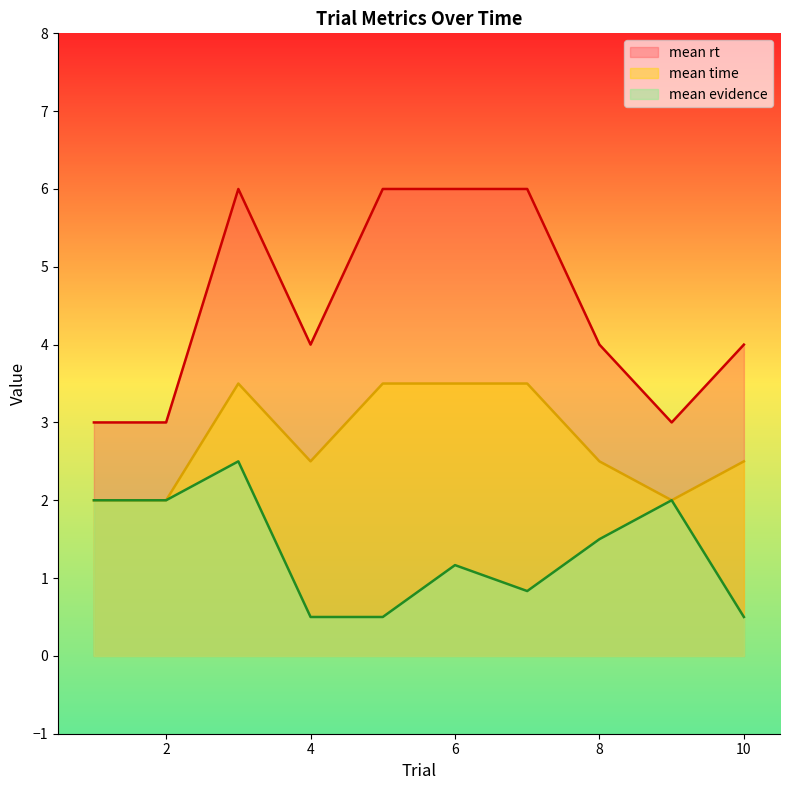

What is the difference between the highest and lowest values at 6?

4.8